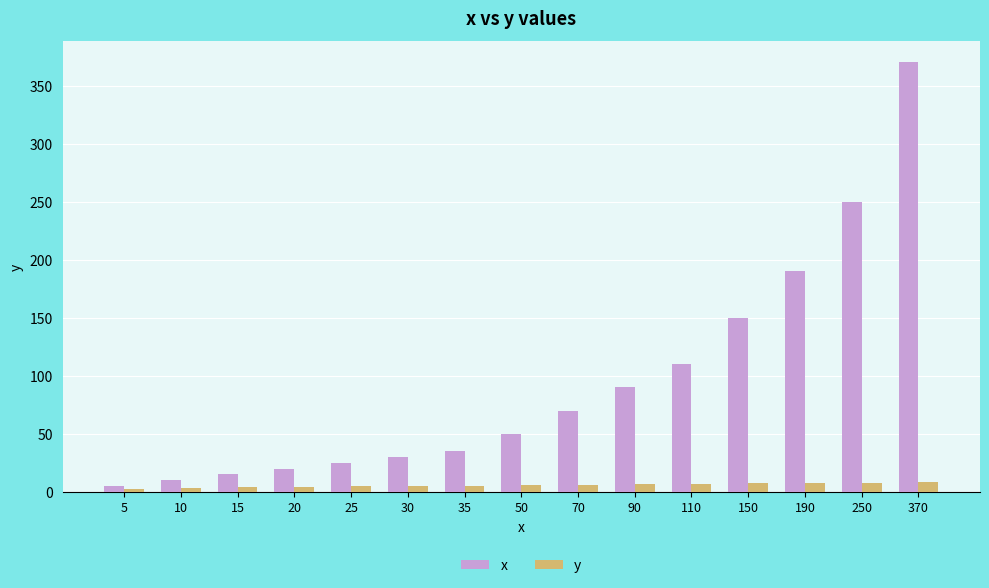

Are the bars grouped side by side (vs. stacked)?

Yes